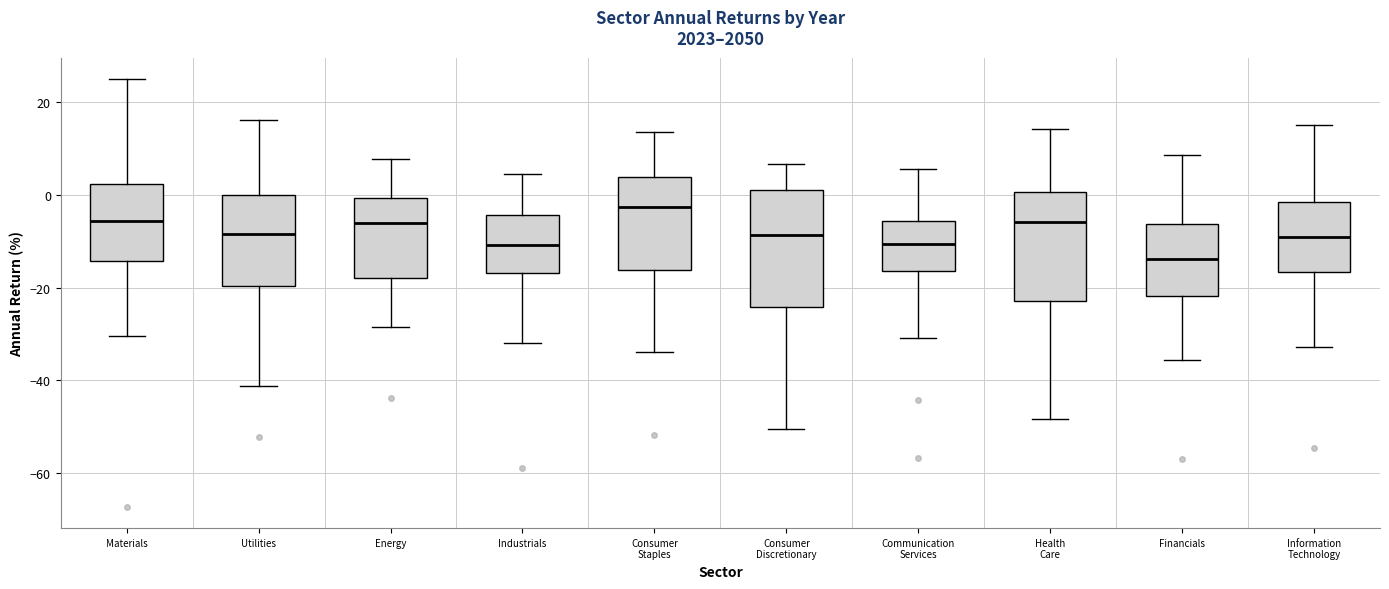

Where is the upper edge of the box for Consumer Staples on the y-axis? The values are not printed on the chart, so give them approximately, as read against the axis.

4